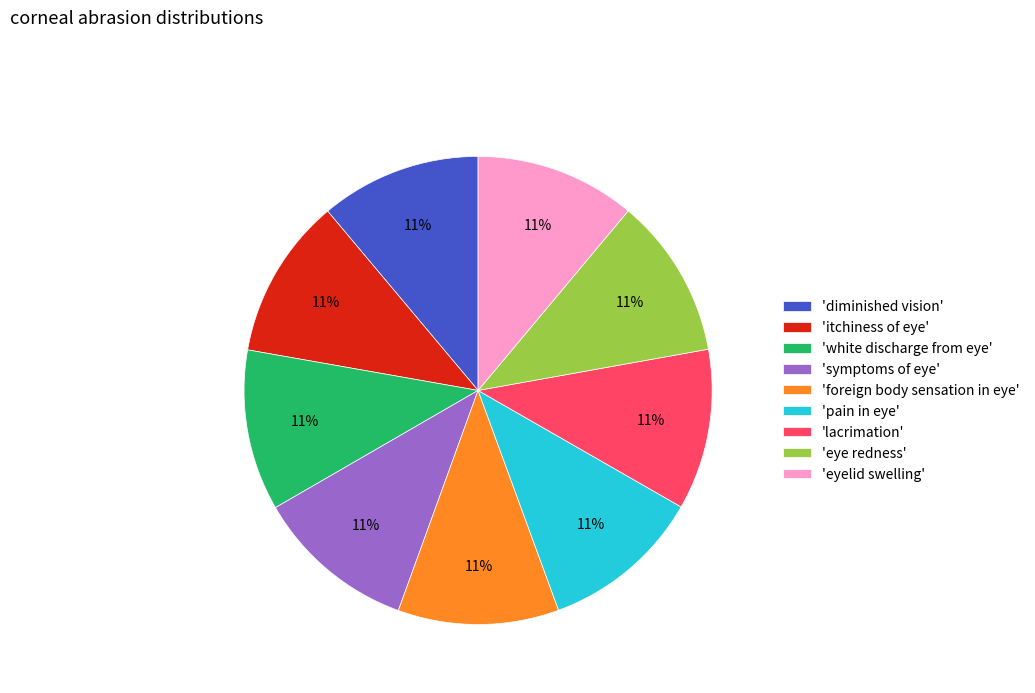

Is 'diminished vision' the majority of the pie?

No